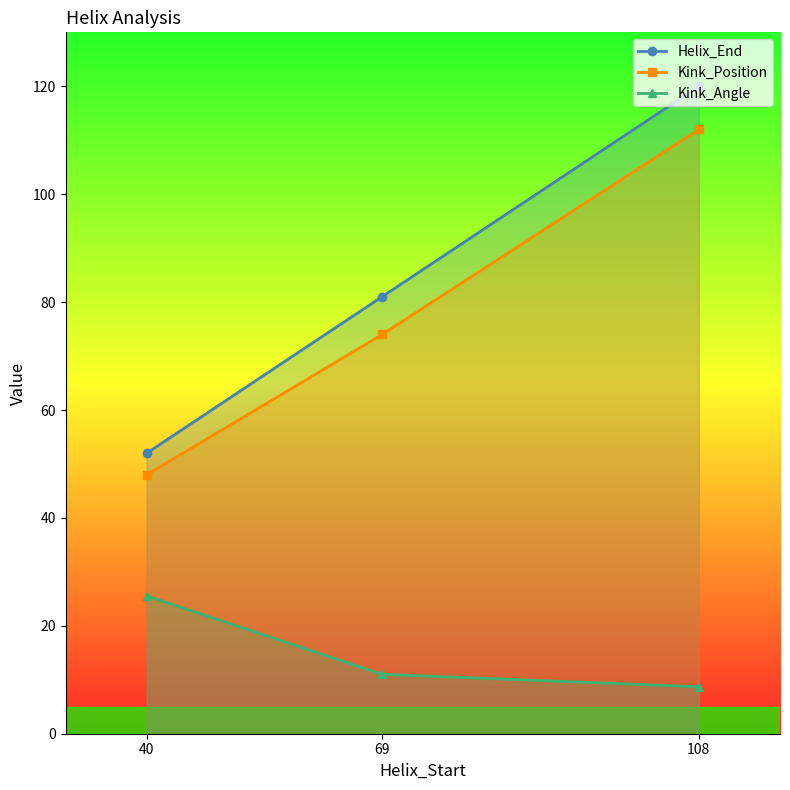

Reading left to right, what are all the values shown in this chart?

Helix_End: 52.0	81.0	120.0
Kink_Position: 48.0	74.0	112.0
Kink_Angle: 25.5	11.0	8.7